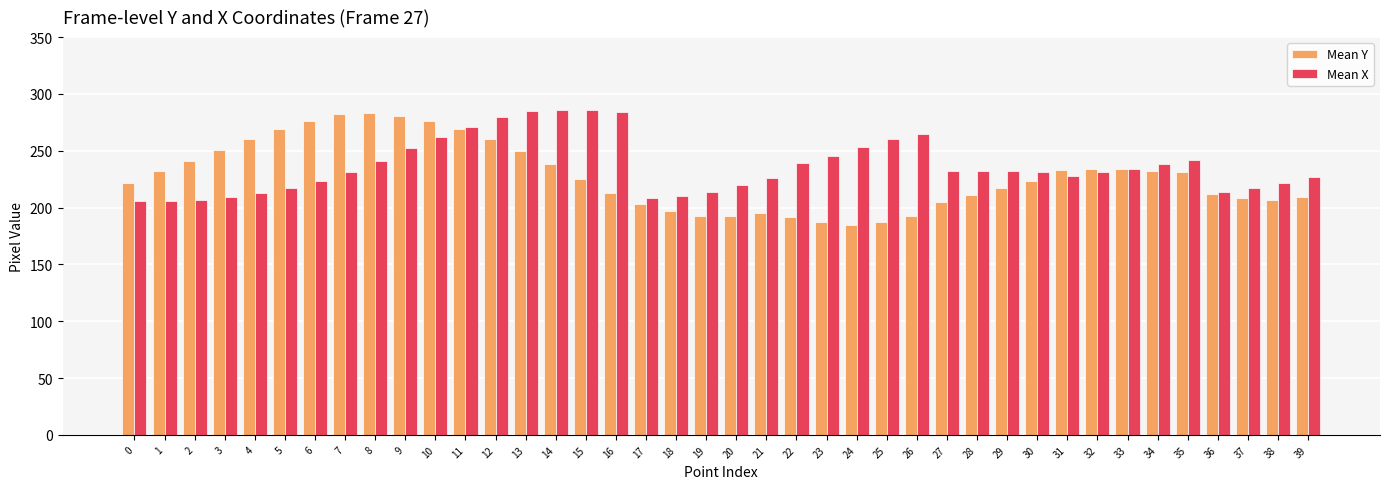

Is it true that Mean Y equals 395 at 8?

False